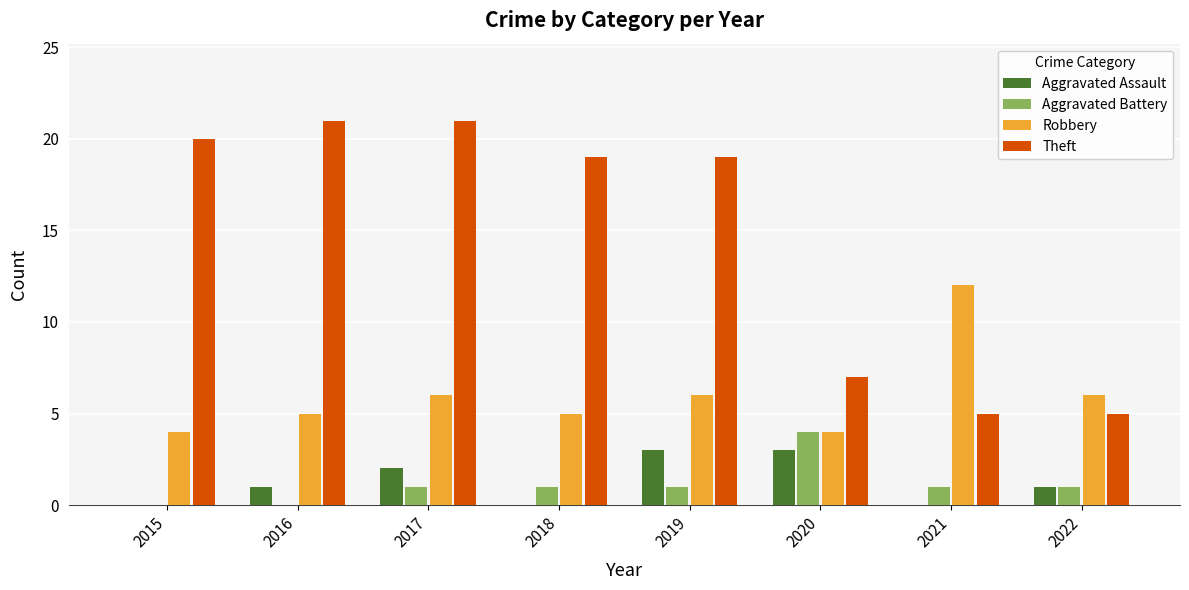

What is the maximum value shown in the chart?

21